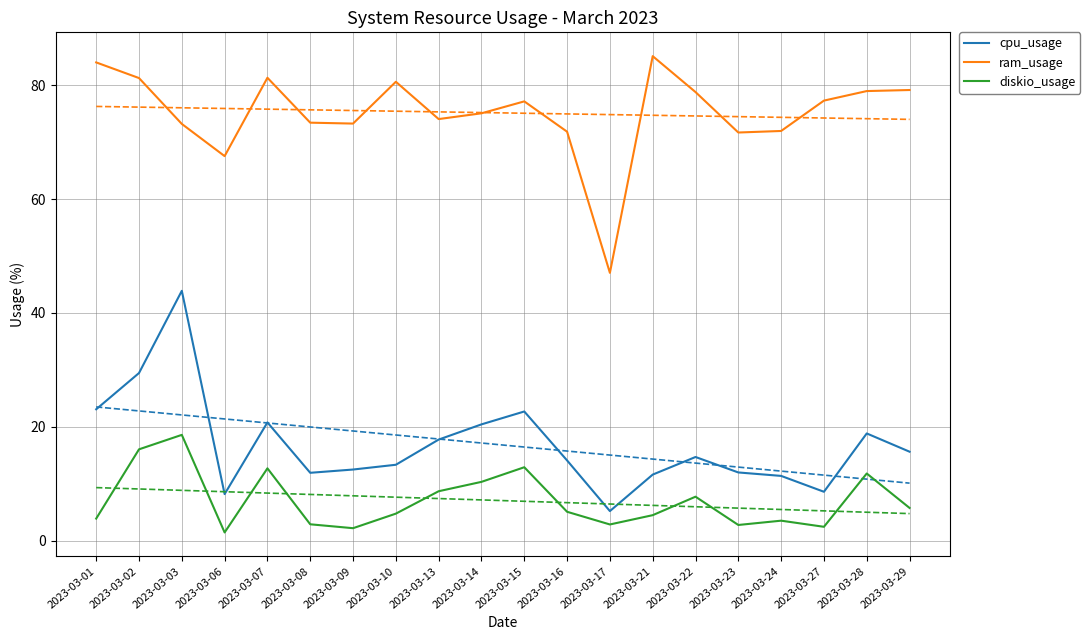

What is the total value across all series at 2023-03-23?

86.4